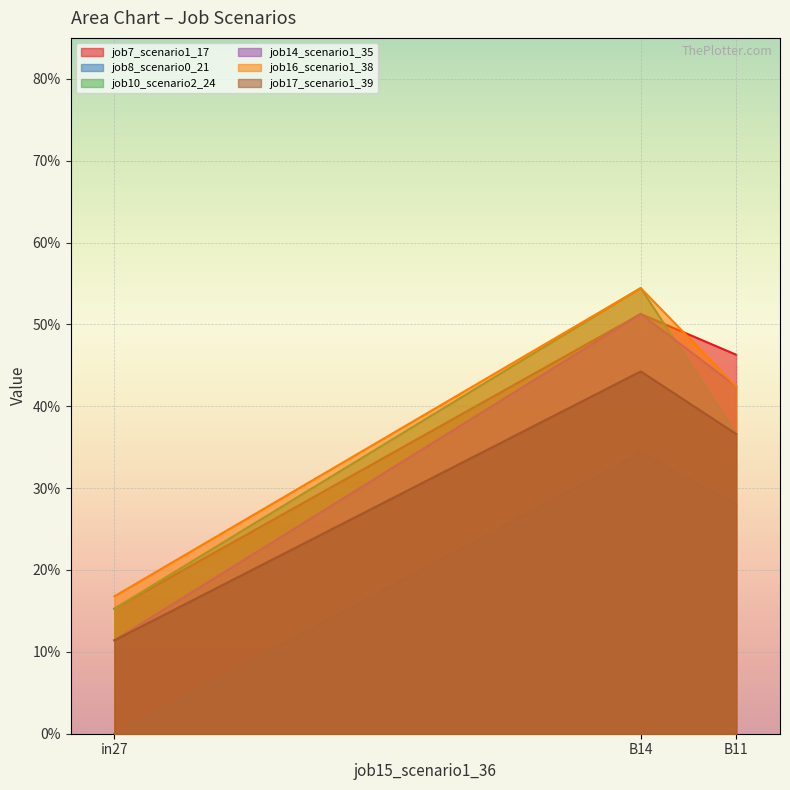

Between in27 and B11, which is larger?

B11